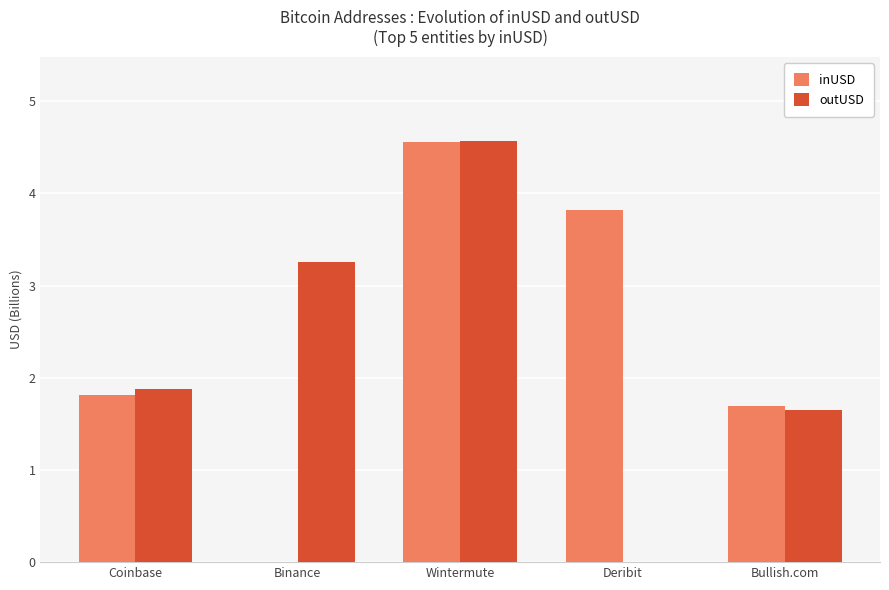

Between Deribit and Bullish.com, which series saw the biggest shift?

inUSD